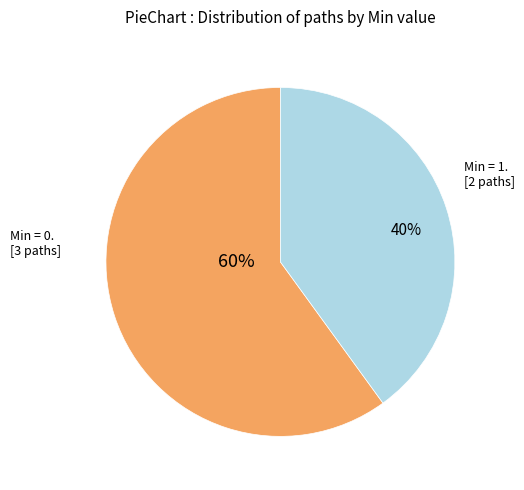

Is there any slice that represents more than half of the pie?

Yes